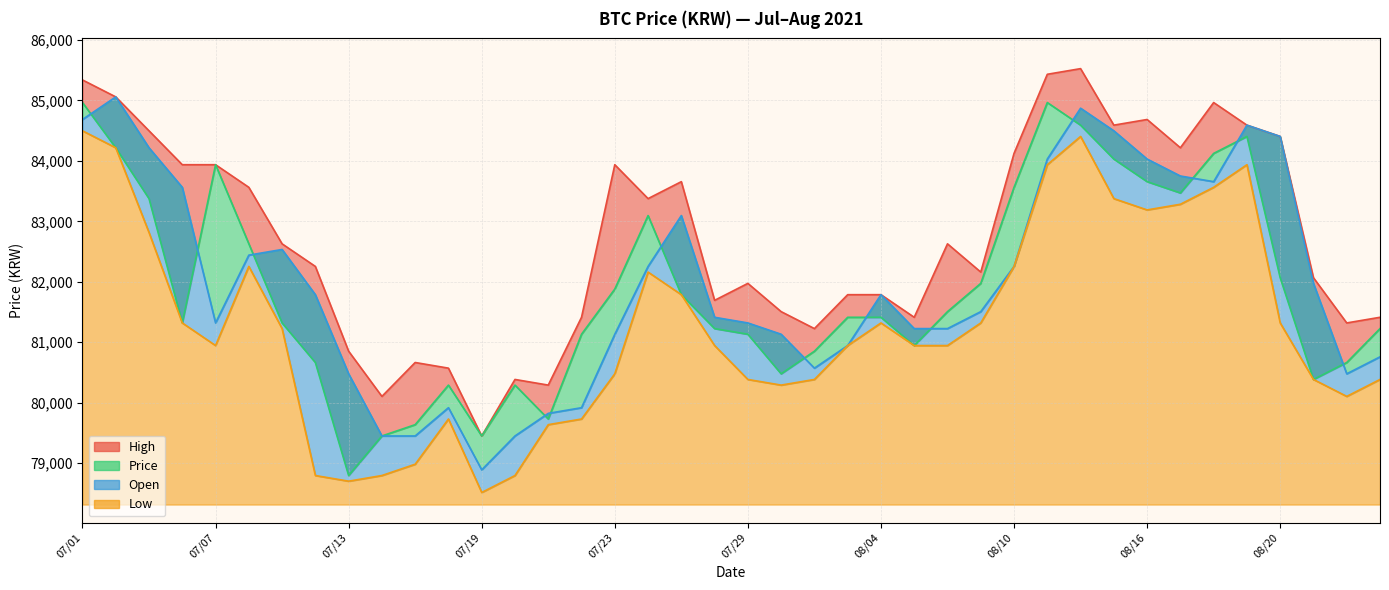

Does the chart have visible grid lines?

Yes